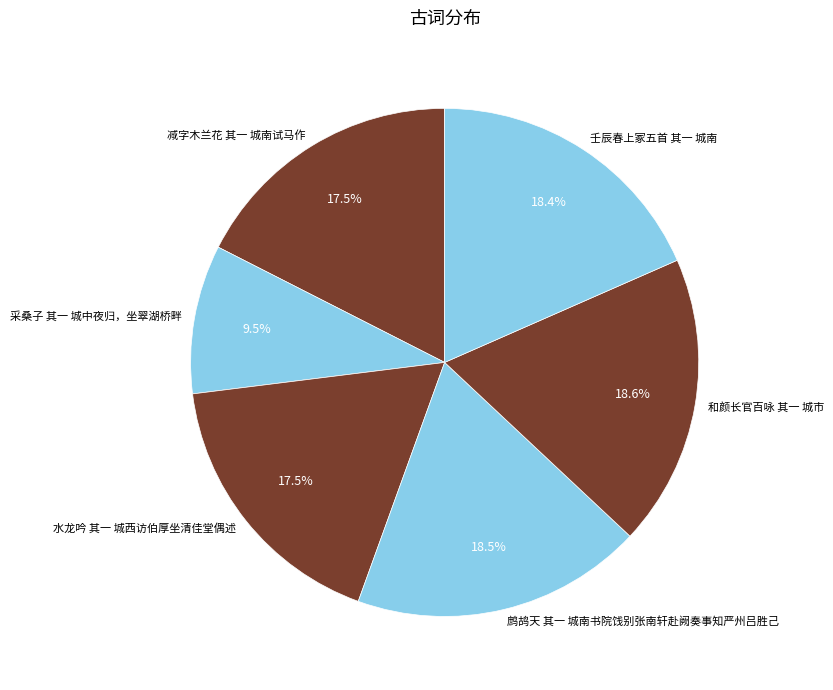

Is there a majority slice in this chart?

No